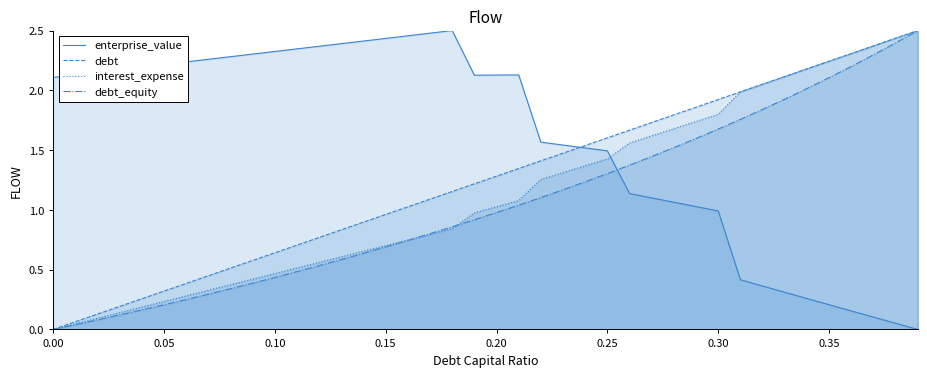

Which series has the largest total across all categories?

enterprise_value